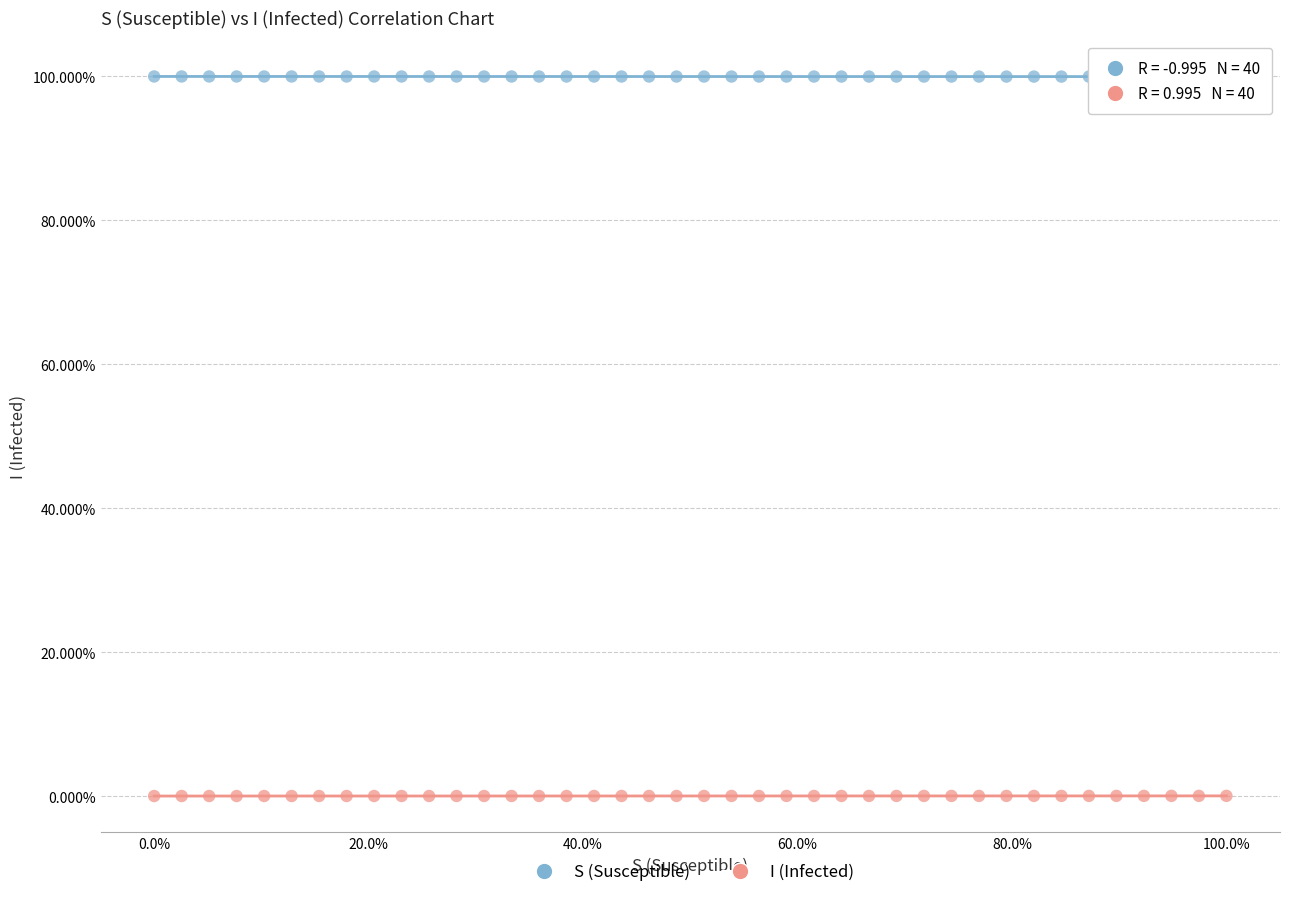

Which series reaches the minimum Y coordinate?

I (Infected)